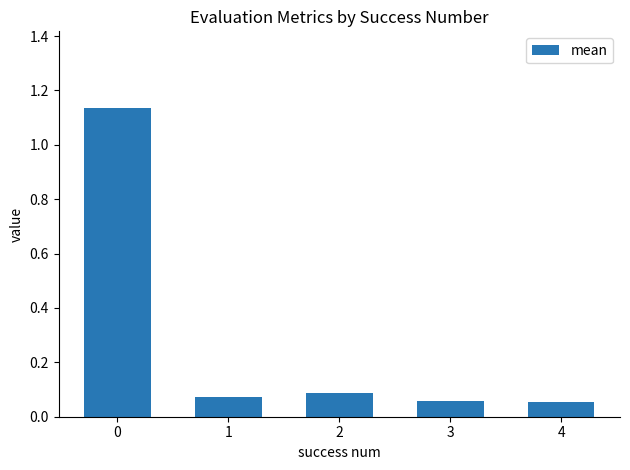

Is it true that the value at 2 is 0.1?

True